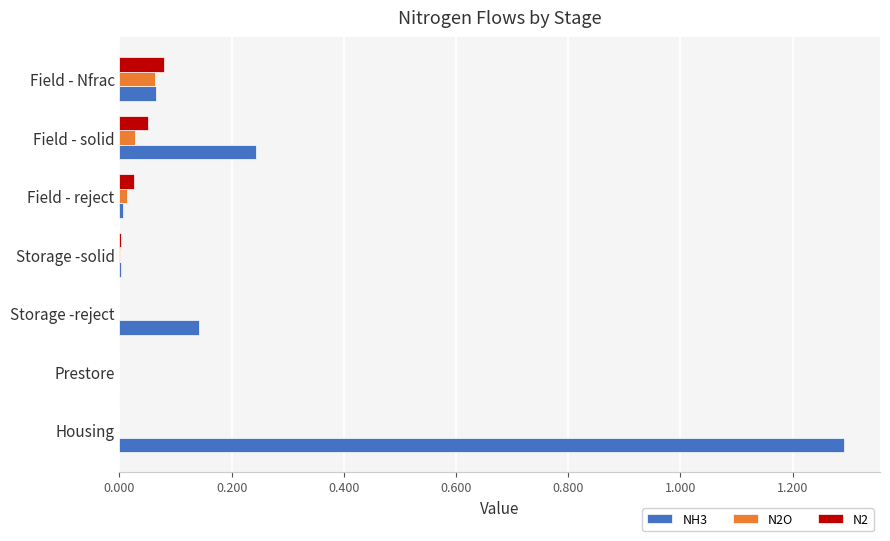

Is it true that N2 equals 0.0 at Storage -reject?

True